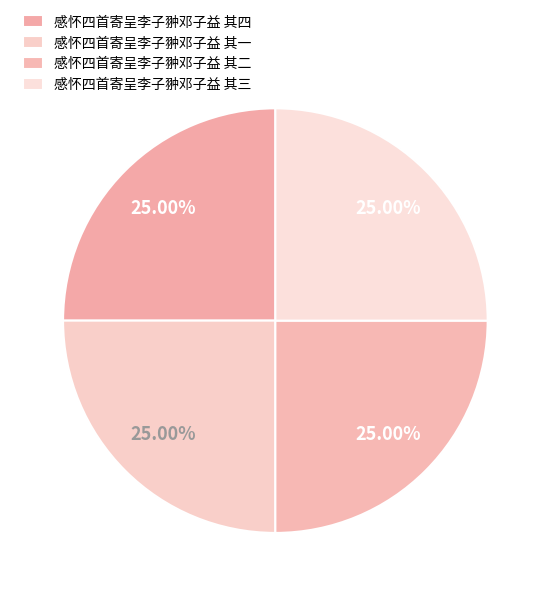

True or false: 感怀四首寄呈李子翀邓子益 其三 accounts for 25% of the total.

True